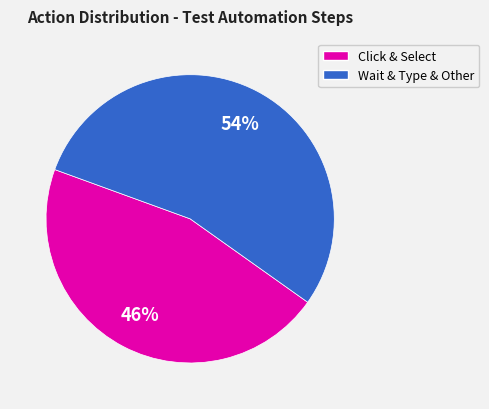

Does any single category account for the majority?

Yes